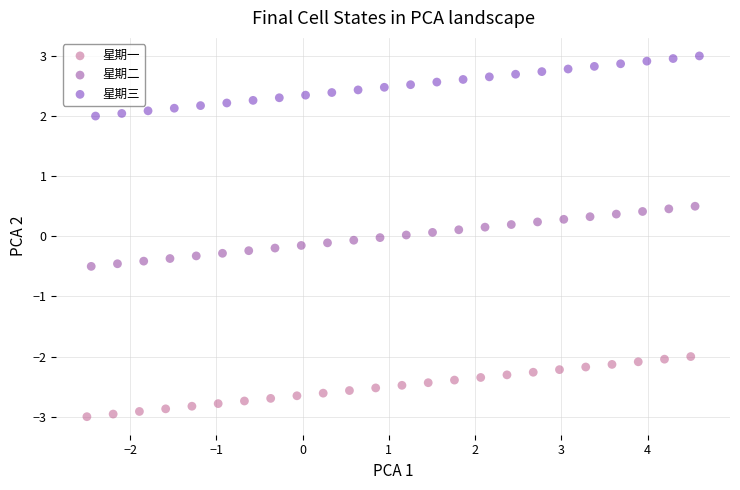

Which series reaches the maximum Y coordinate?

星期三